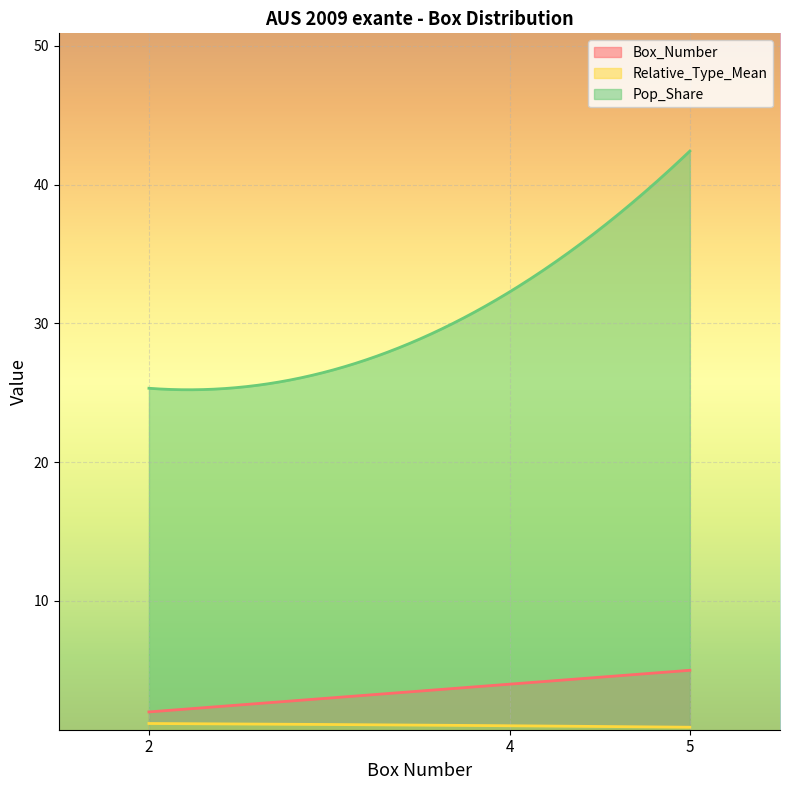

Reading left to right, extract all data points from this chart.

Box_Number: 2.0	4.0	5.0
Relative_Type_Mean: 1.2	1.0	0.9
Pop_Share: 25.3	32.3	42.4